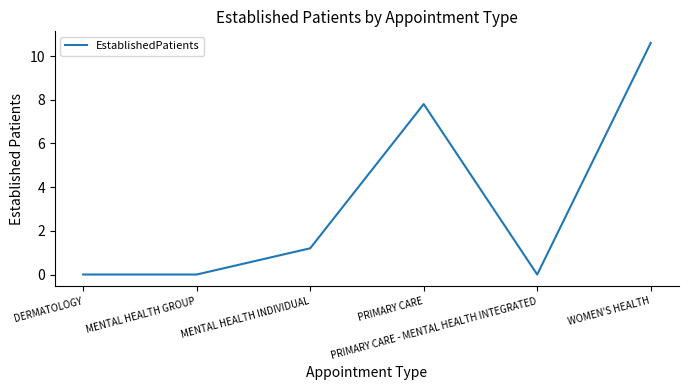

Where is the data nearest to the value 5?

PRIMARY CARE